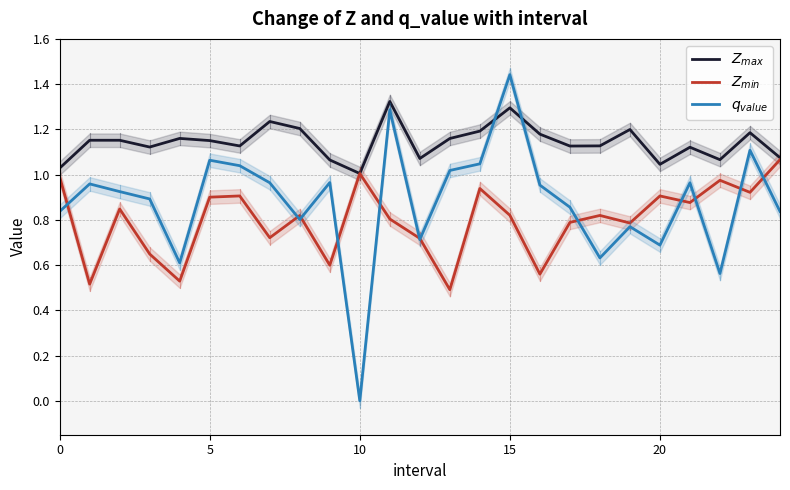

What is the total value across all series at 12?

2.5